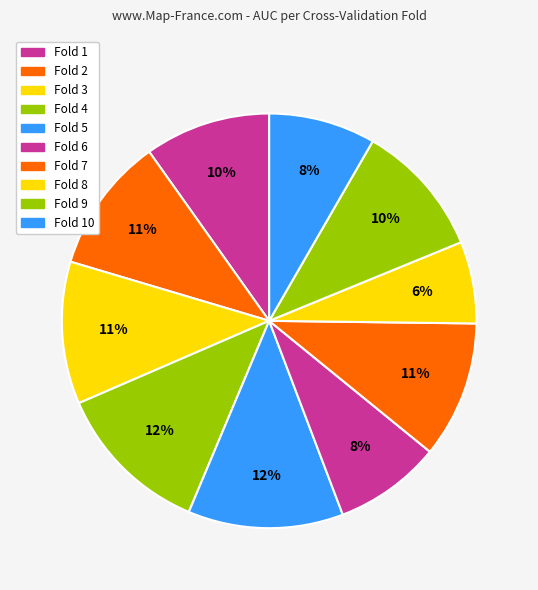

Which slice is the largest?

Fold 4